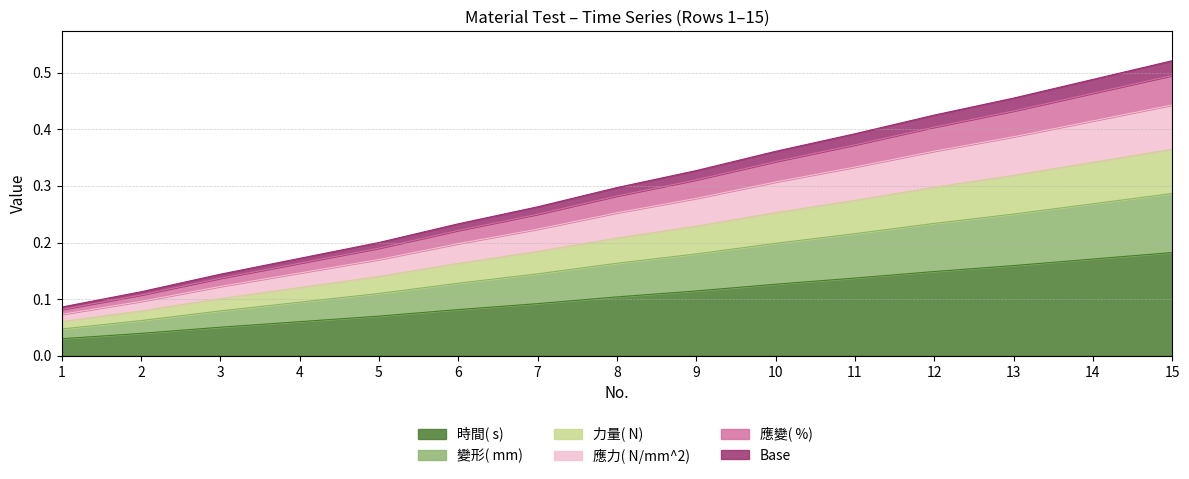

What is the spread (max minus min) of values at 2?

0.1